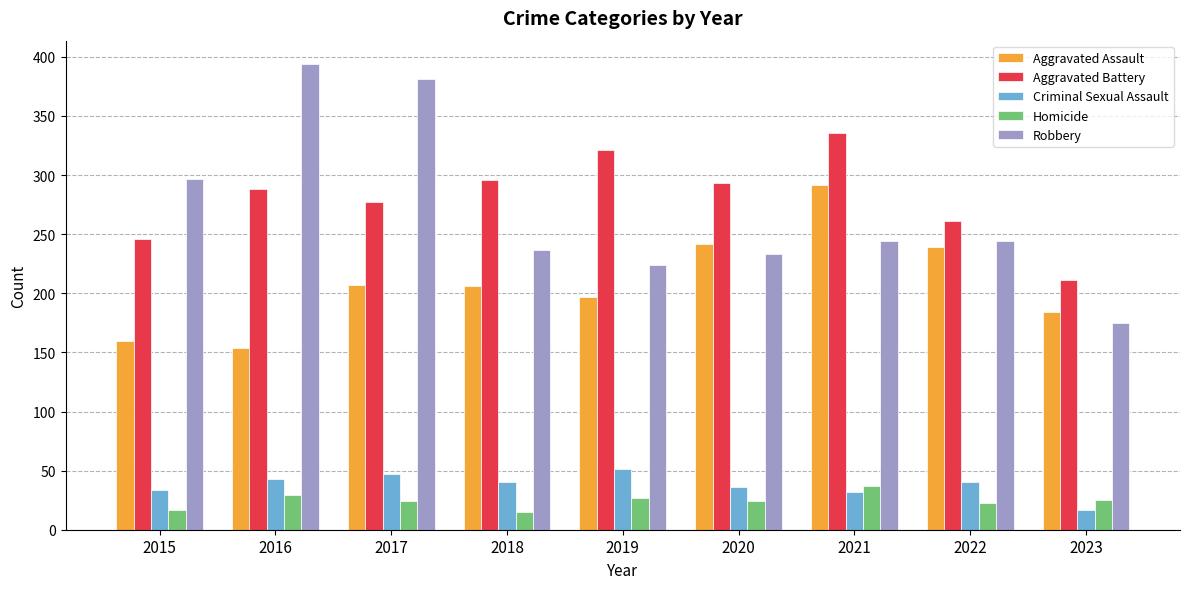

Is the value of Homicide at 2015 greater than the value of Robbery at 2015?

No